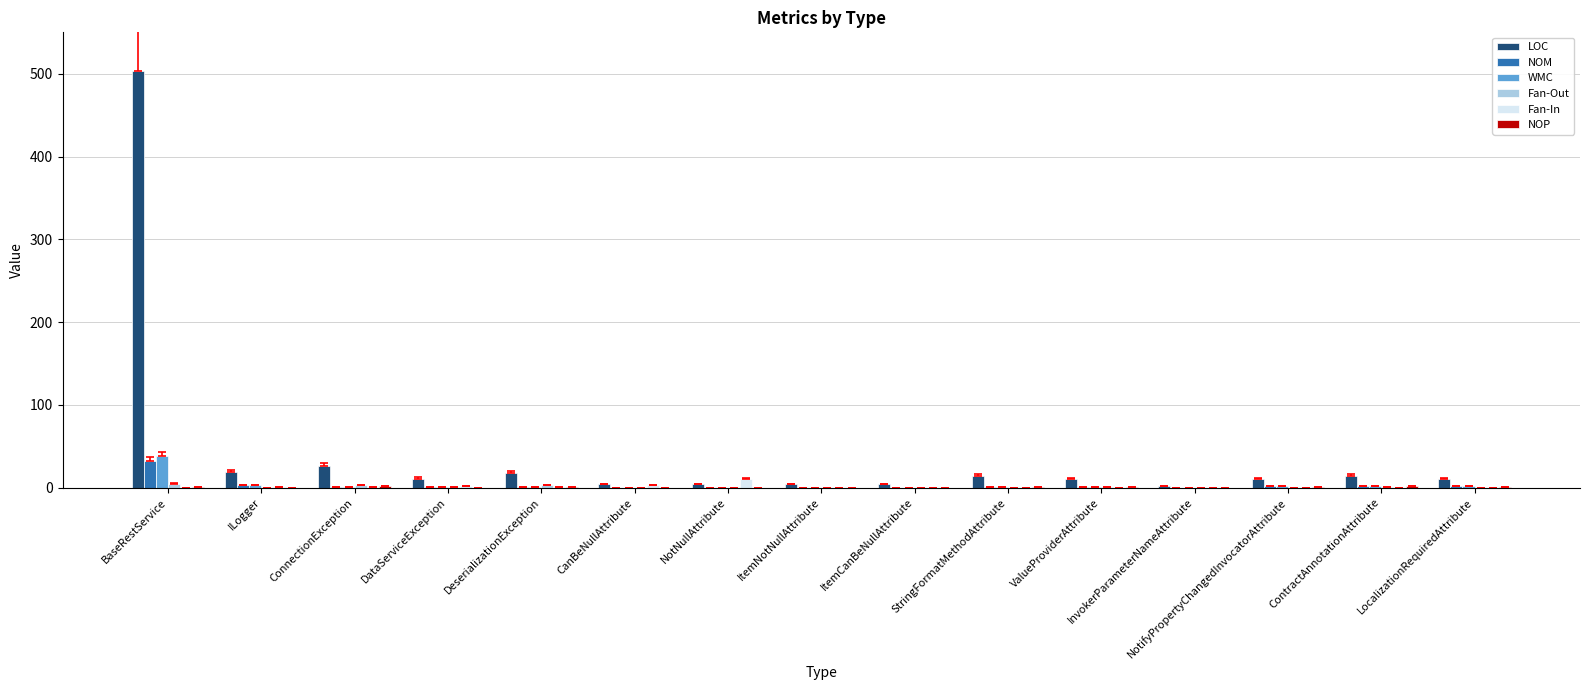

Is the value of LOC at StringFormatMethodAttribute greater than the value of Fan-In at BaseRestService?

Yes